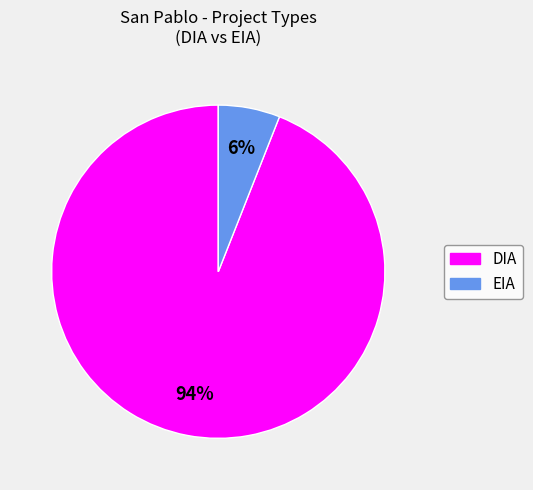

Approximately how many times larger is the value at DIA compared to EIA?

15.7